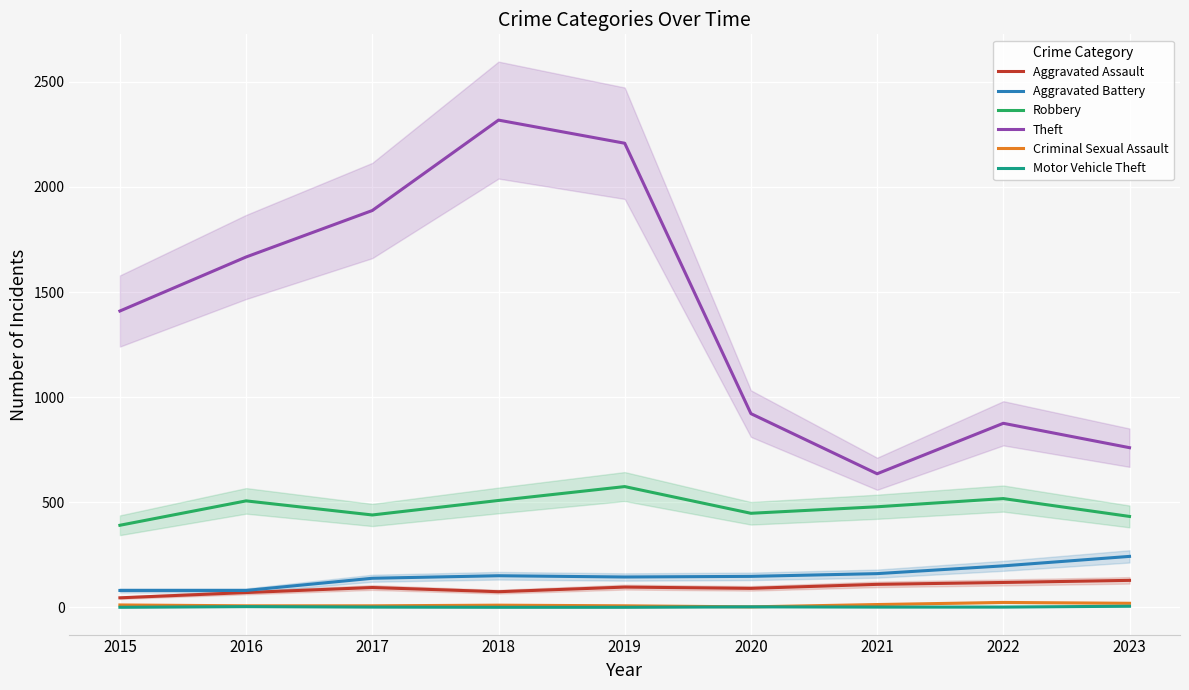

What is the value of the Criminal Sexual Assault point at the 8th from the left?

24